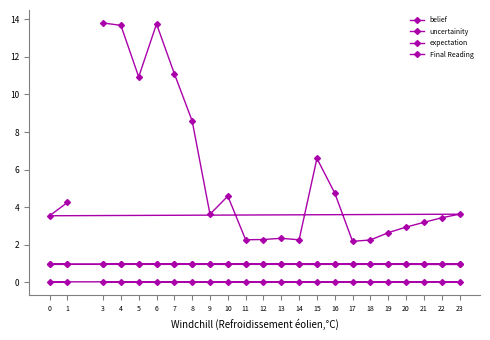

How many lines are shown in the chart?

4